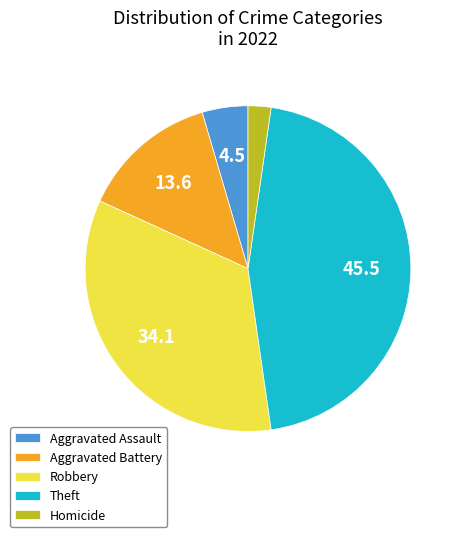

Is there any slice that represents more than half of the pie?

No